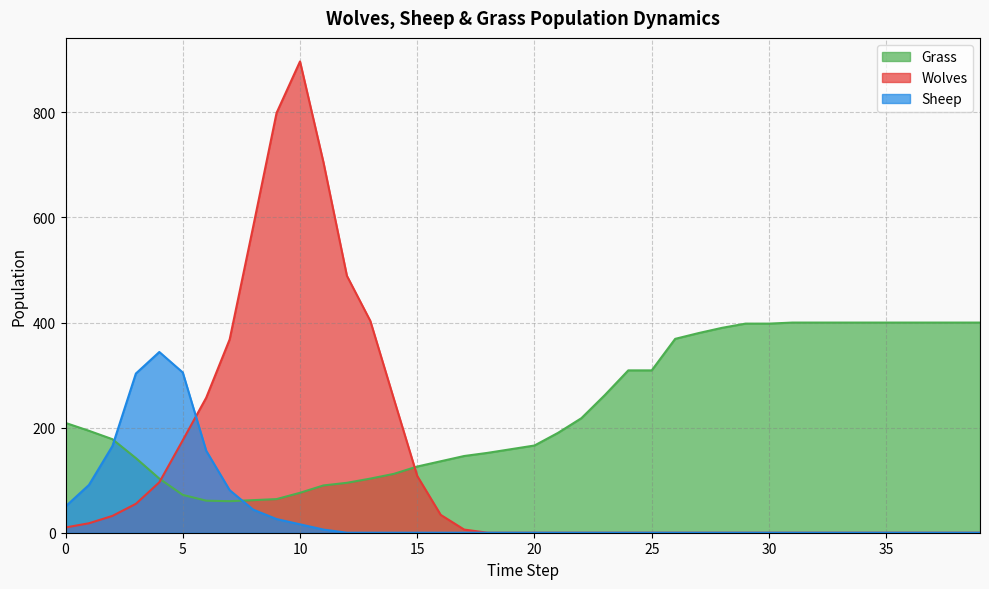

What is the spread (max minus min) of values at 20?

166